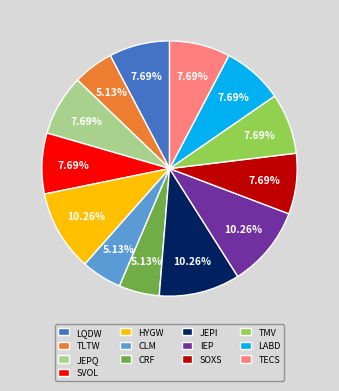

Count the number of slices in the pie.

13